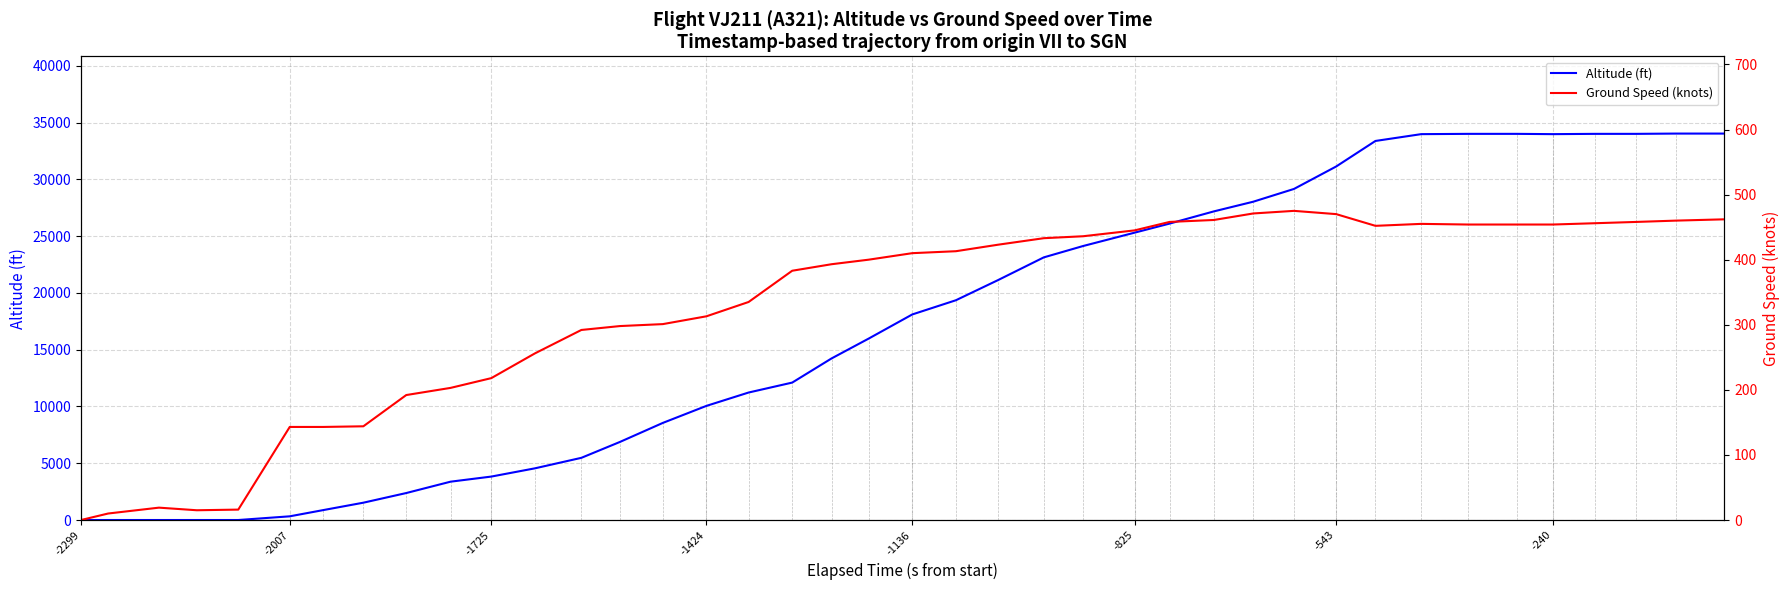

What is the value of the Altitude (ft) point at the 13th from the left?

5475